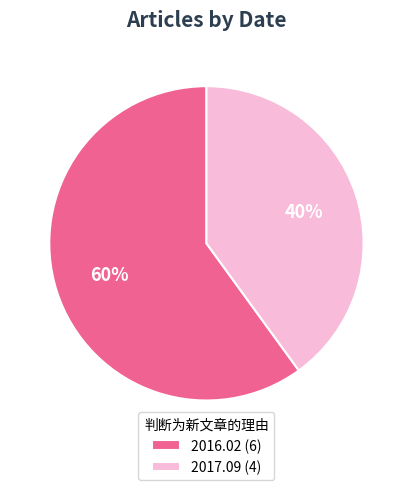

How many segments does this pie chart have?

2